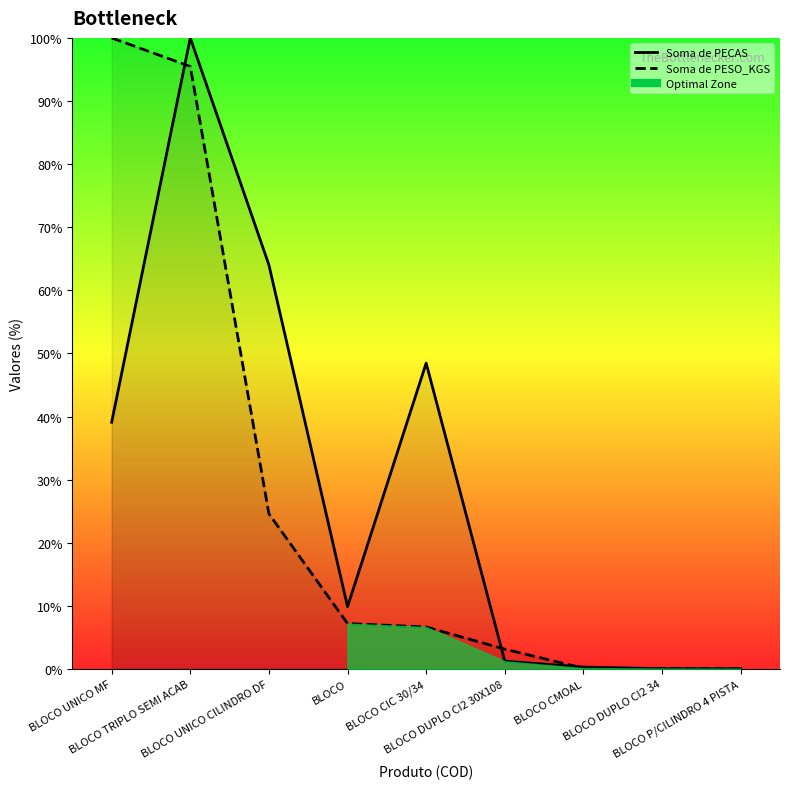

True or false: Soma de PECAS has a value of 0.0 at BLOCO P/CILINDRO 4 PISTA.

True